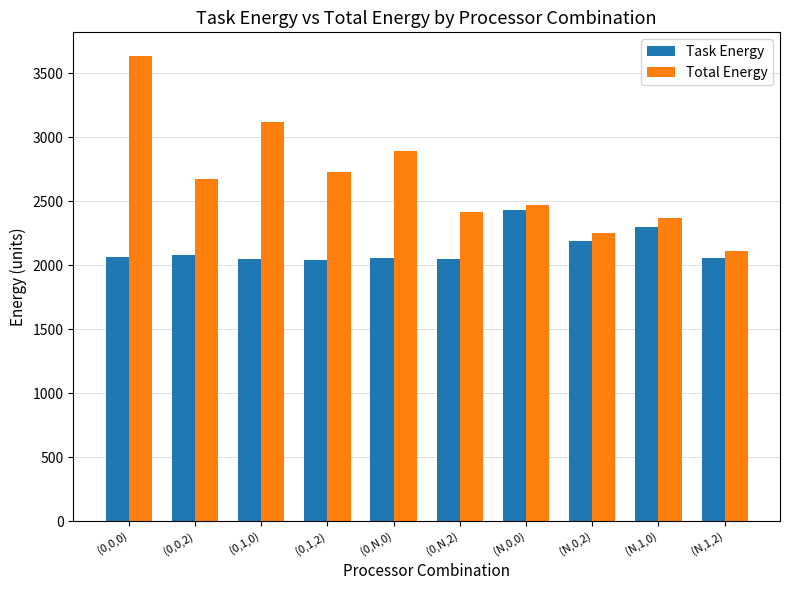

True or false: Total Energy has a value of 857.9 at (0,N,0).

False